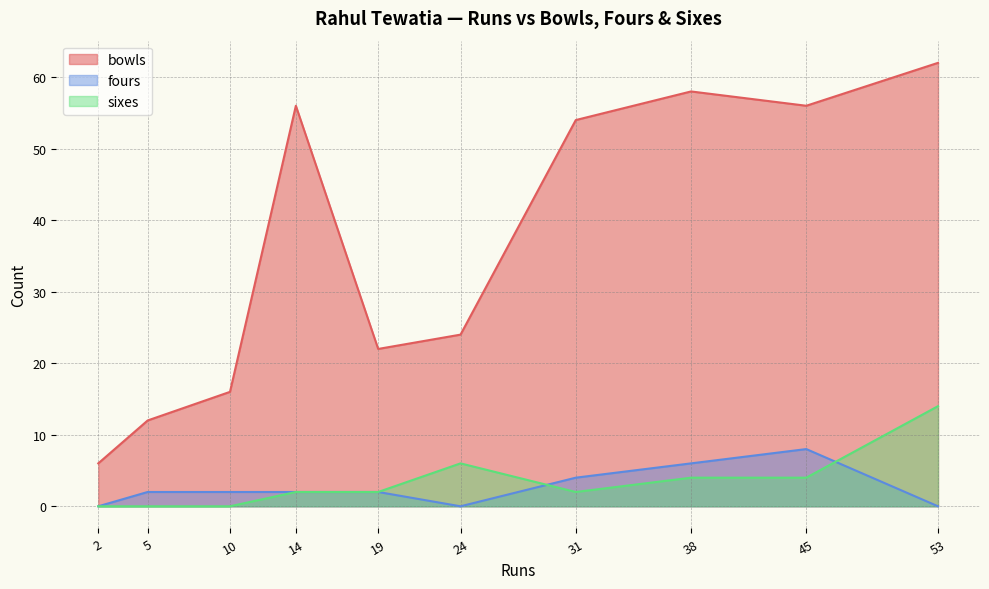

How many interior local peaks does the bowls series have?

2